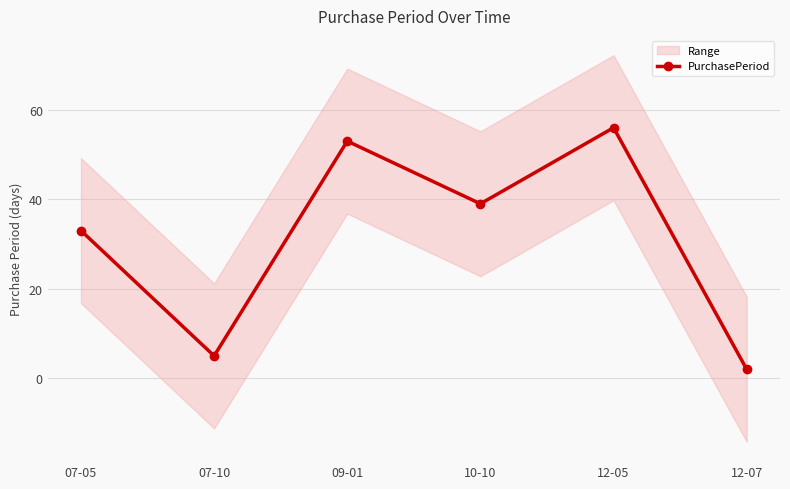

What is the maximum value shown in the chart?

56